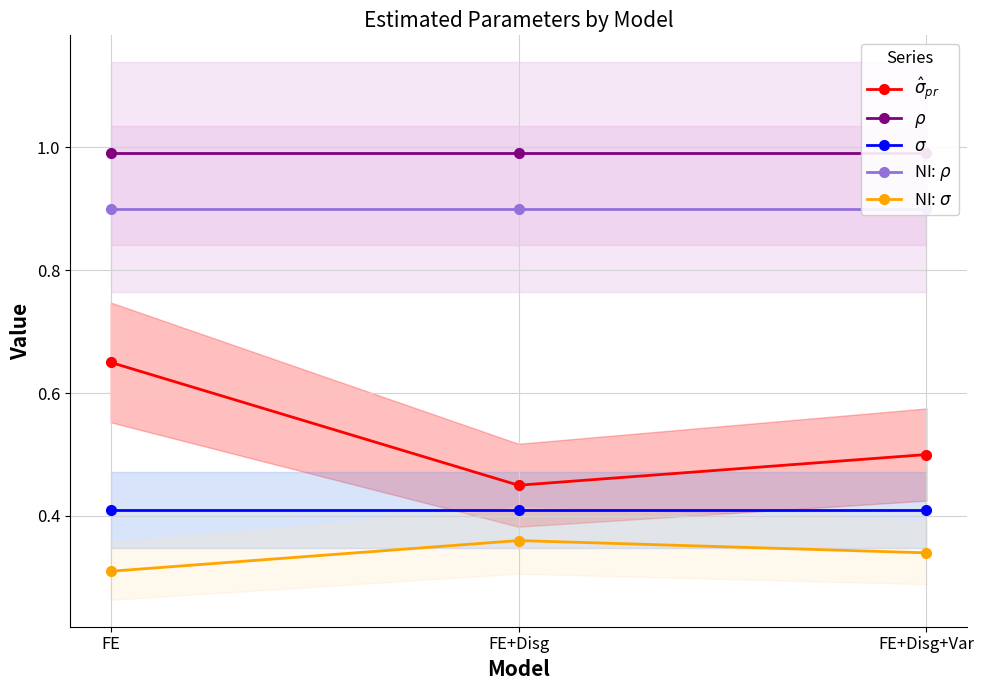

What is the average value of the $\hat\sigma_{pr}$ series?

0.5